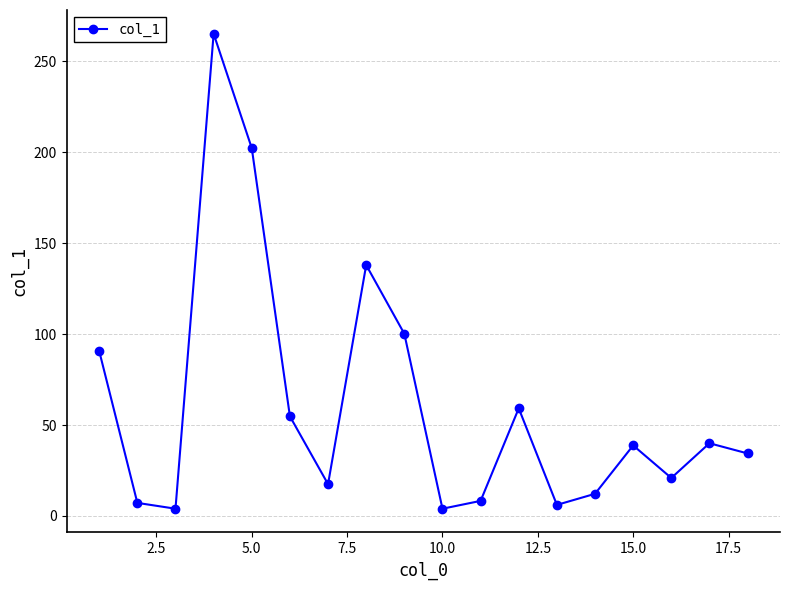

What is the difference between the second highest and minimum values?

198.3